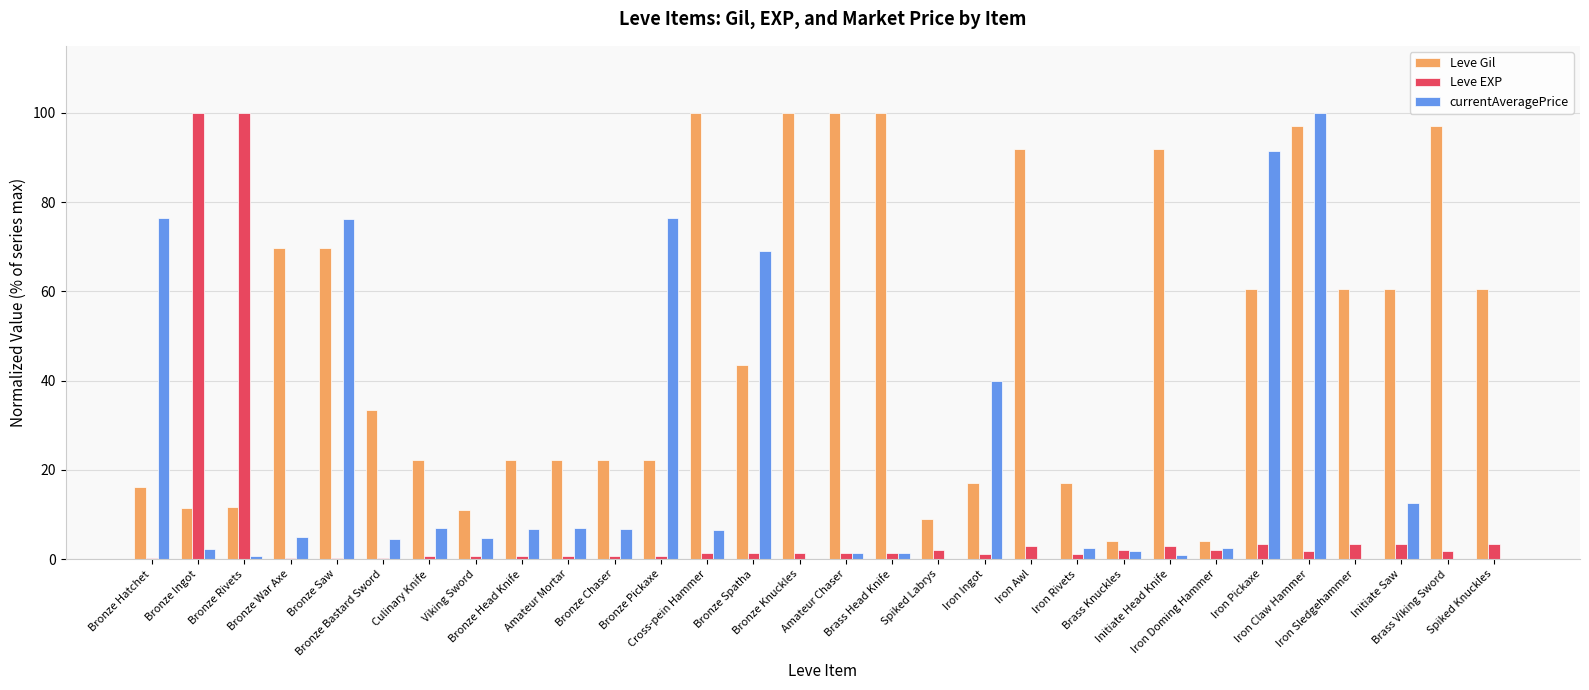

What is the highest value of the Leve Gil series?

100.0